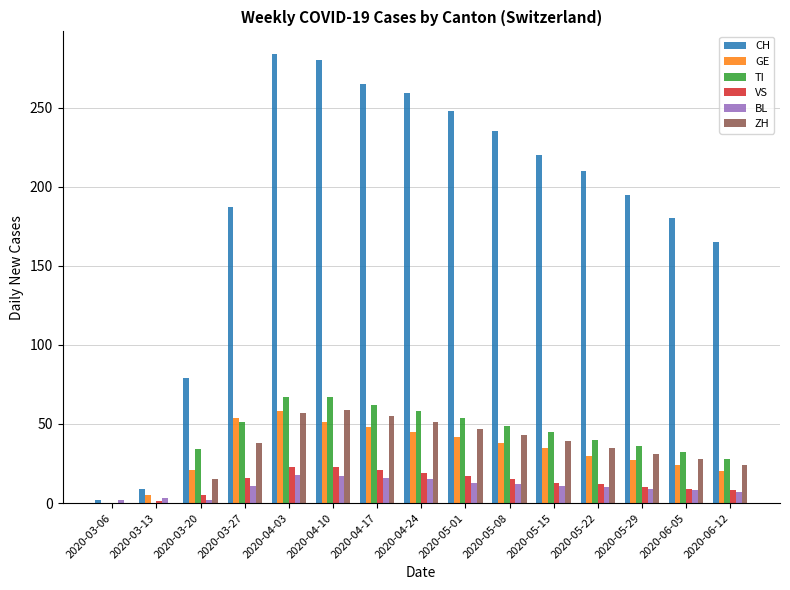

Count the number of data series in this chart.

6